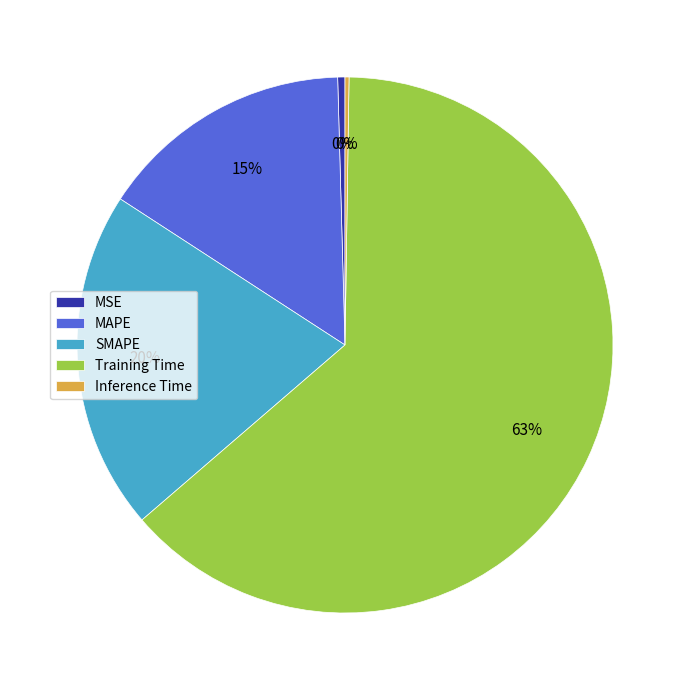

Is there a majority slice in this chart?

Yes